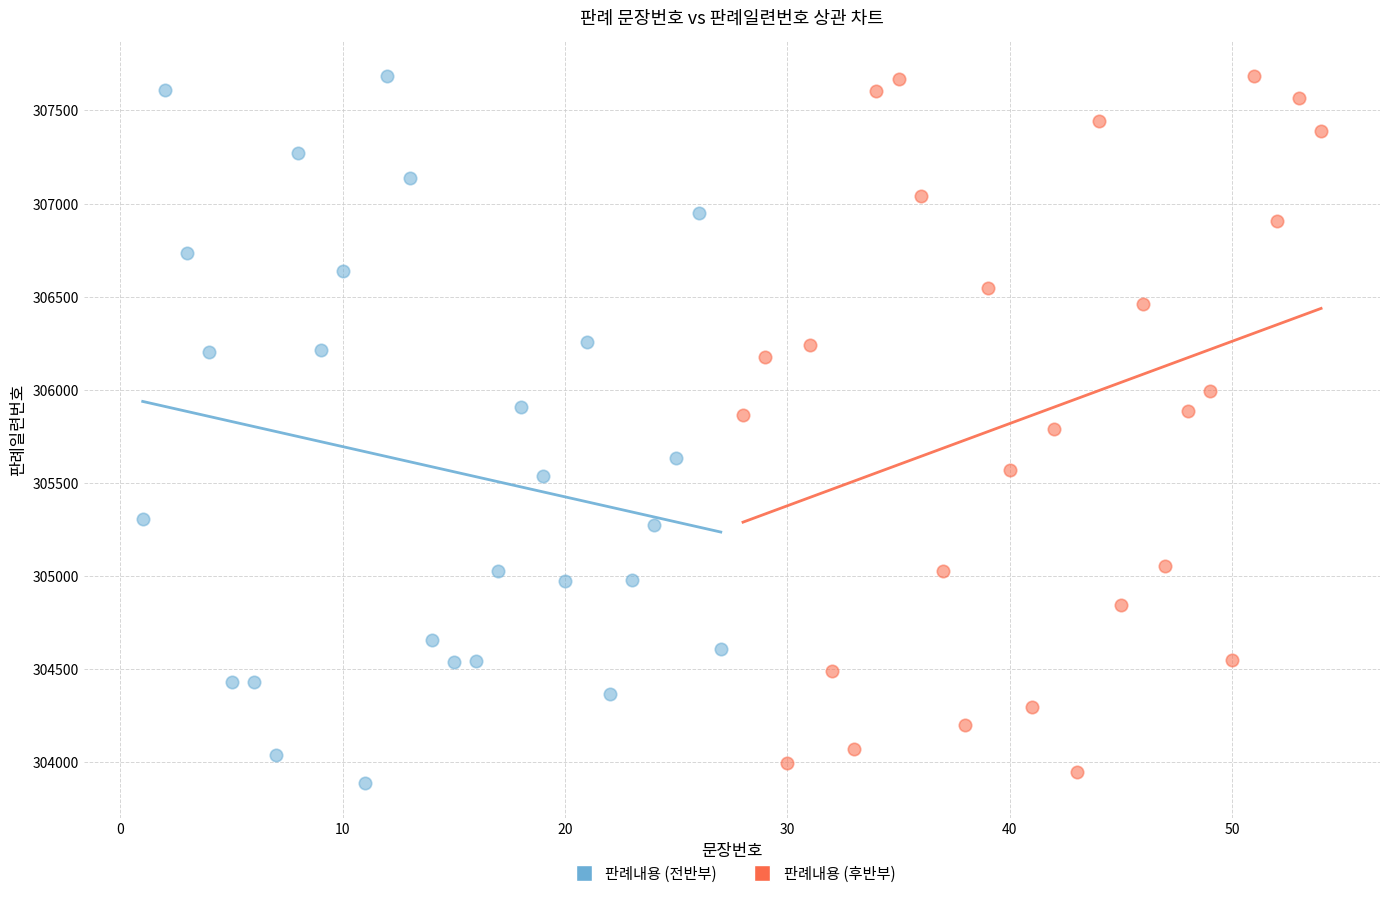

What are all the series names shown in the legend?

판례내용 (전반부), 판례내용 (후반부)